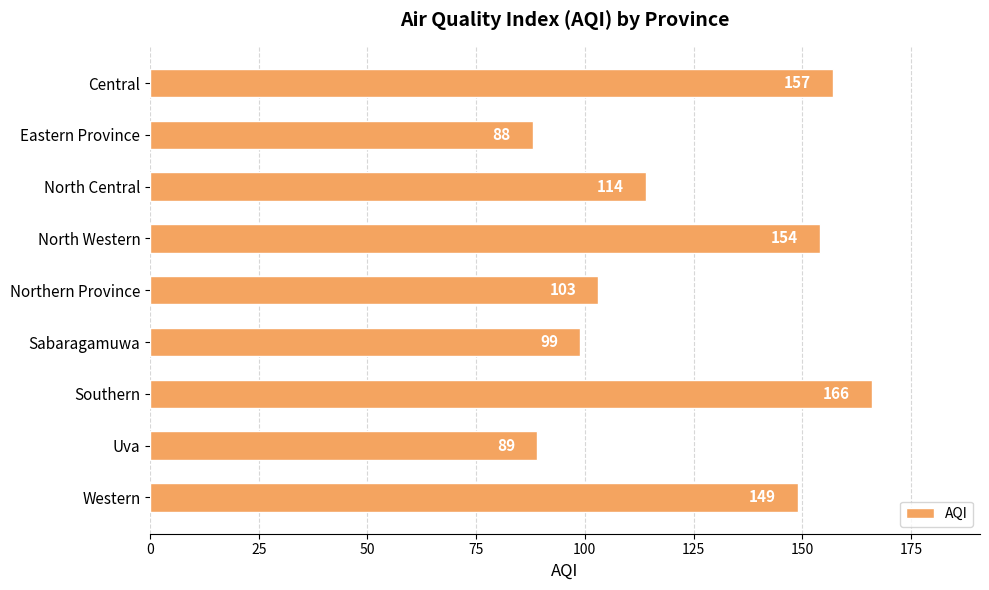

The chart shows a value of 166 at Southern. True or false?

True